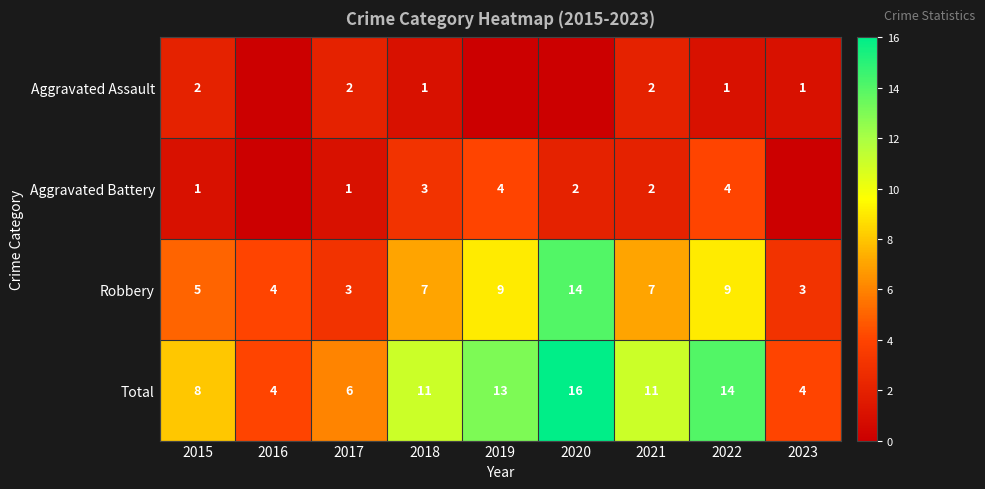

What is the sum of the Aggravated Battery values at 2015 and 2019?

5